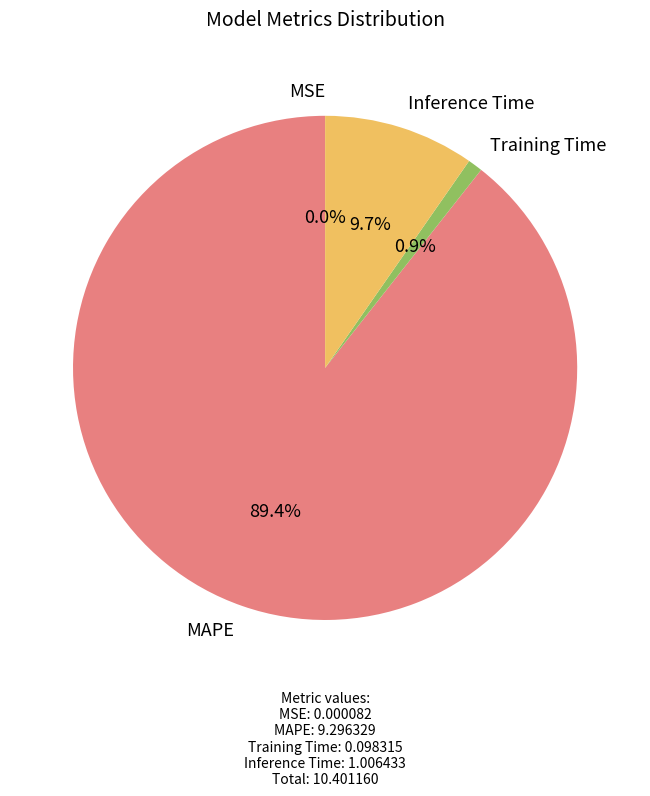

How much of the chart is everything except MAPE?

10.6%